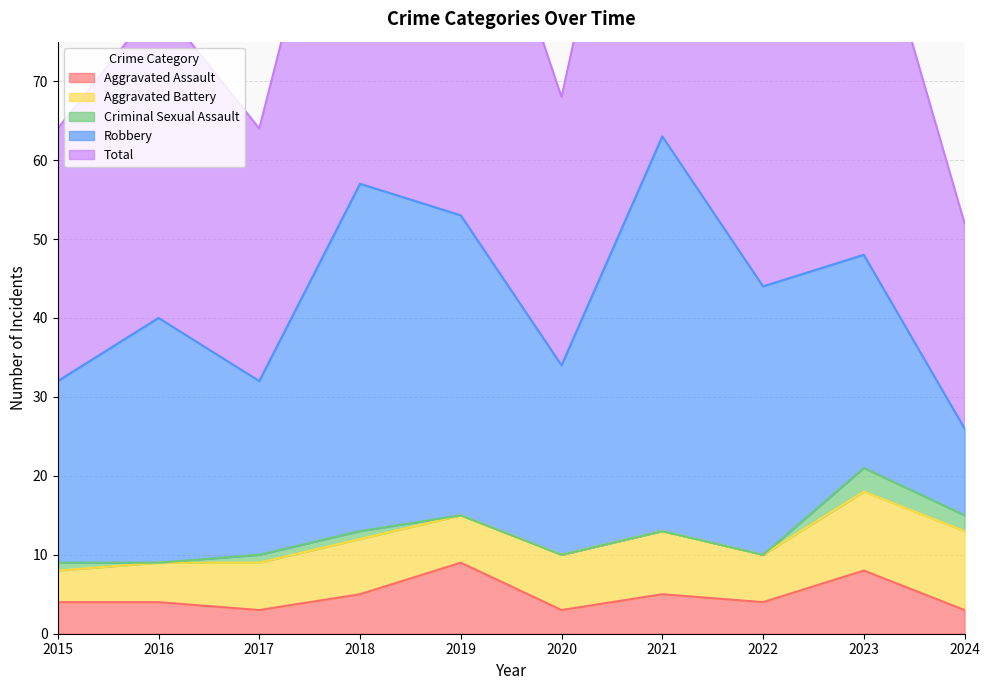

Which has a higher value, 2022 or 2015?

2022